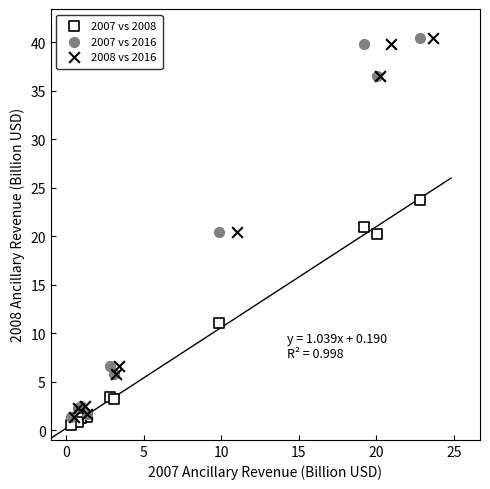

What are all the series names shown in the legend?

2007 vs 2008, 2007 vs 2016, 2008 vs 2016